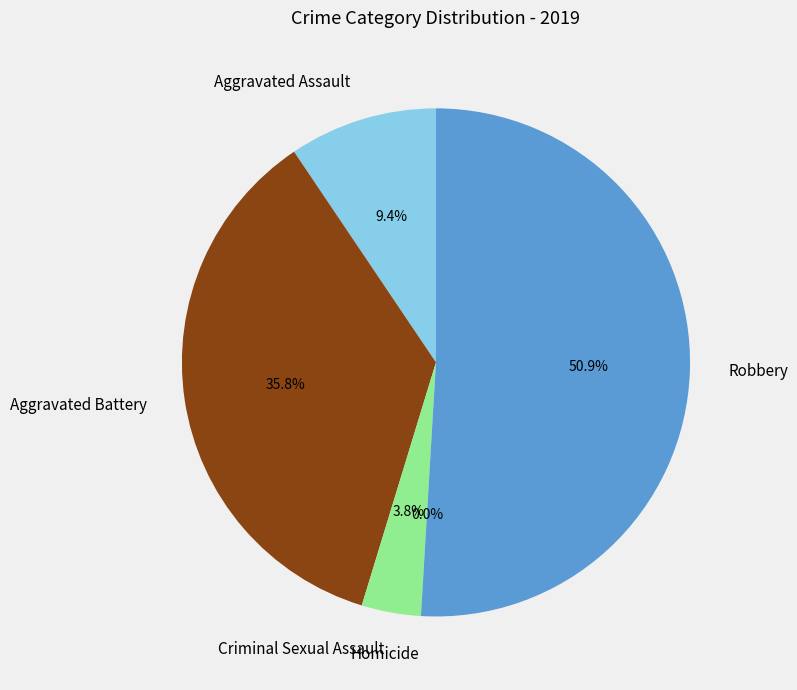

Count the number of slices in the pie.

5